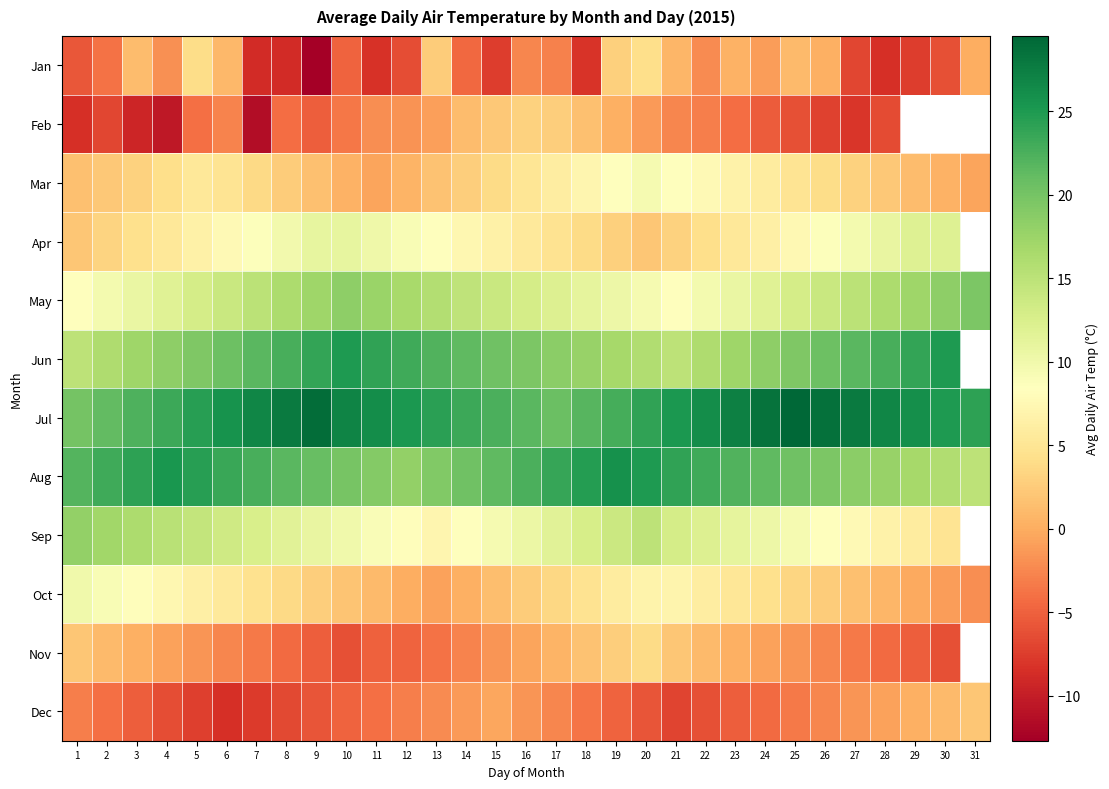

At which category is the sum across all series the highest?

20